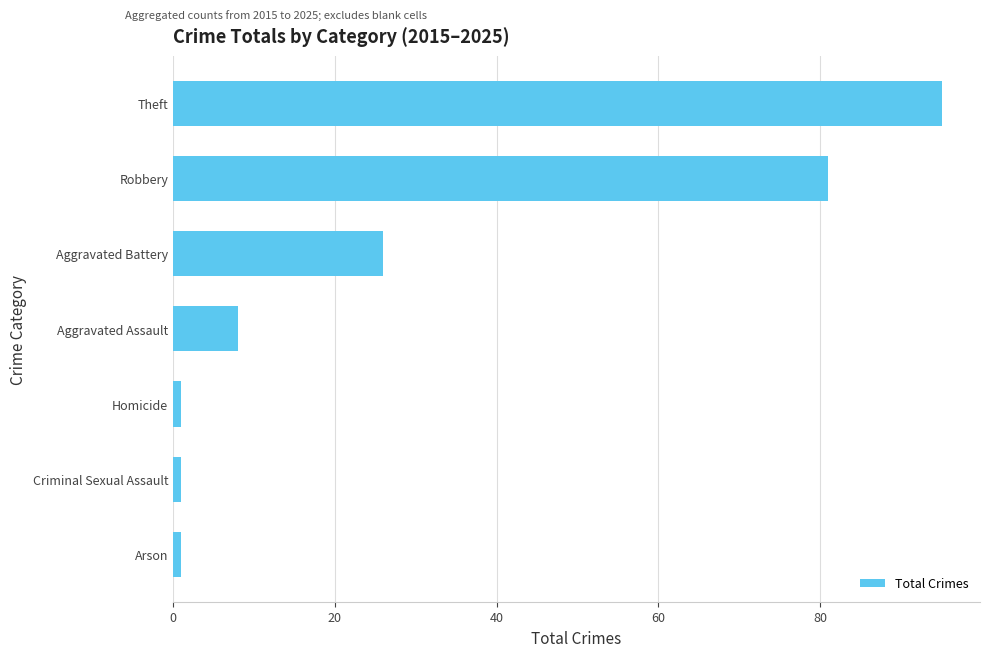

Is it true that the value at Robbery is 81?

True